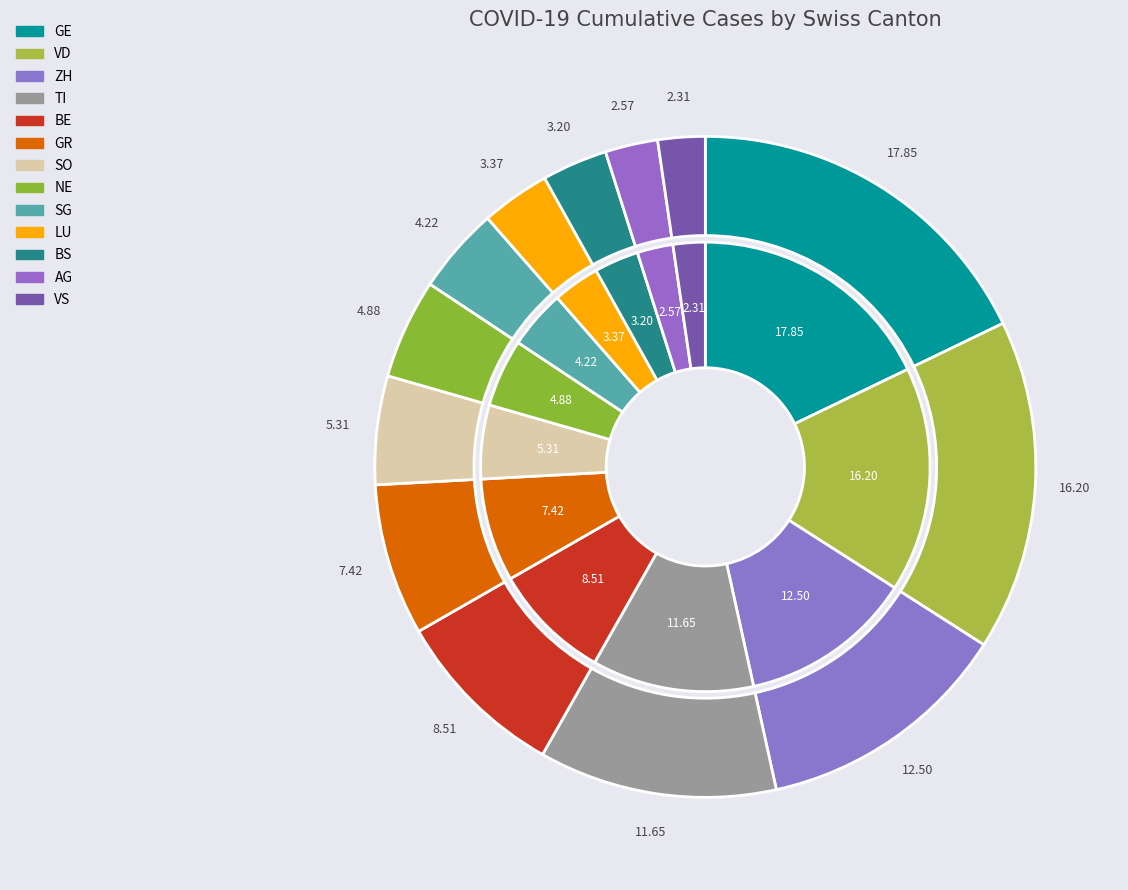

What is the smallest slice in the pie chart?

VS